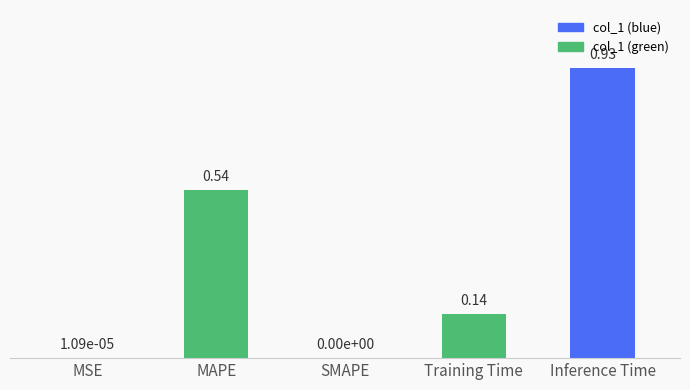

What is the sum of all values?

1.6